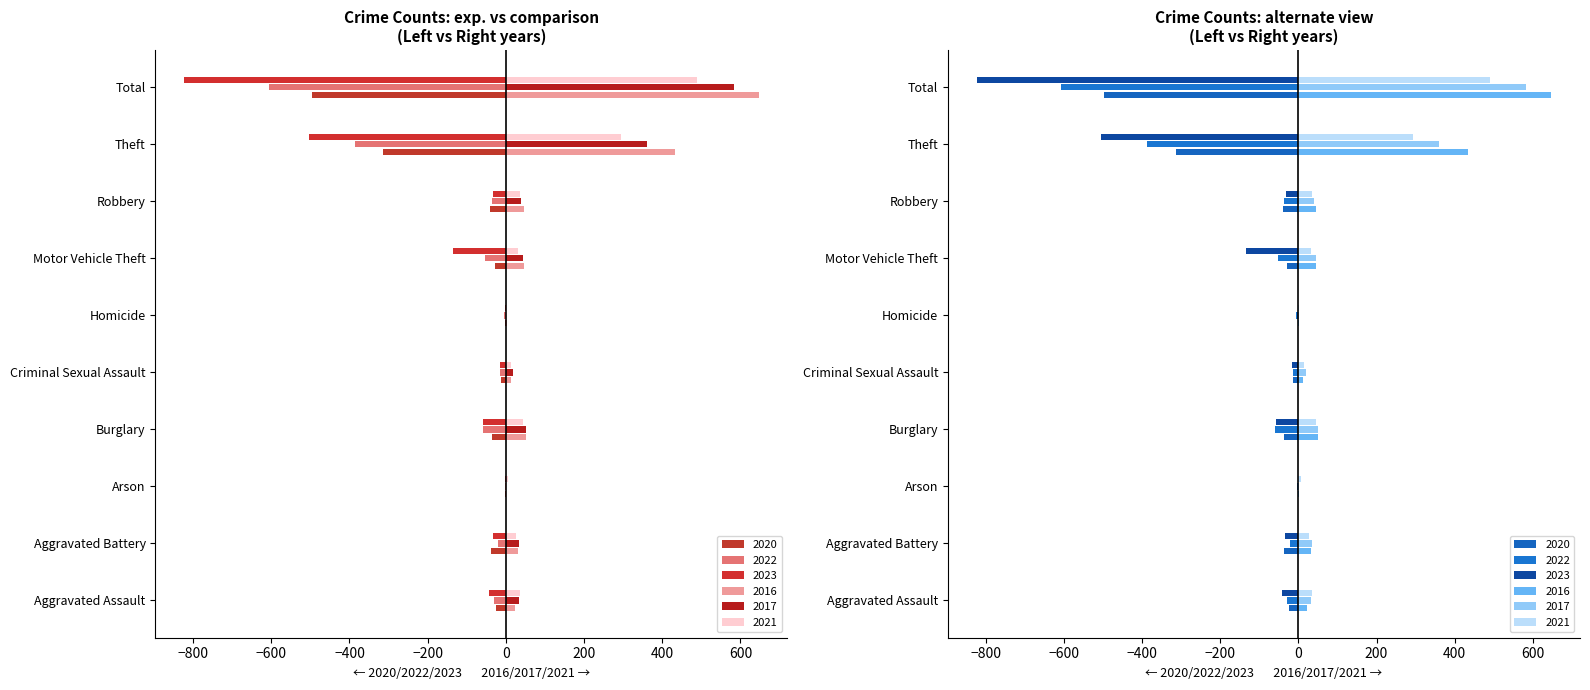

What is the label of the 10th bar from the left?

Total